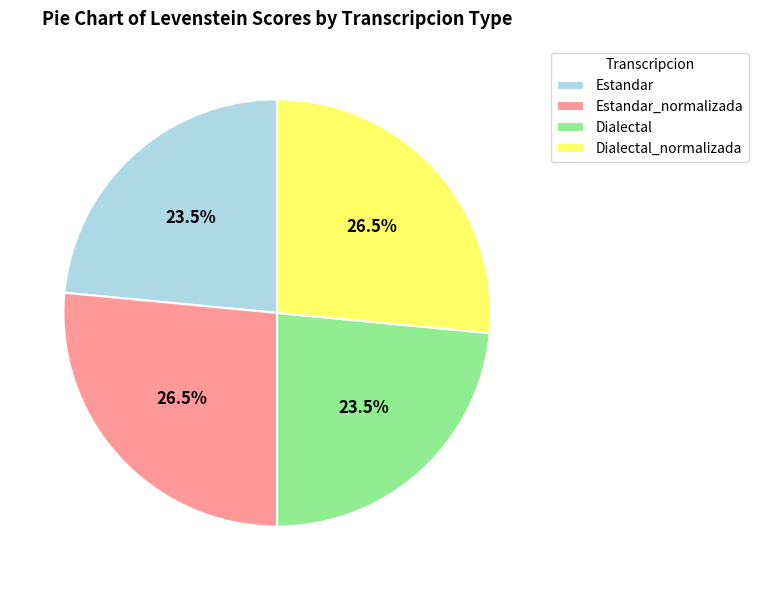

Combined, what portion of the pie is Estandar and Dialectal?

47.0%